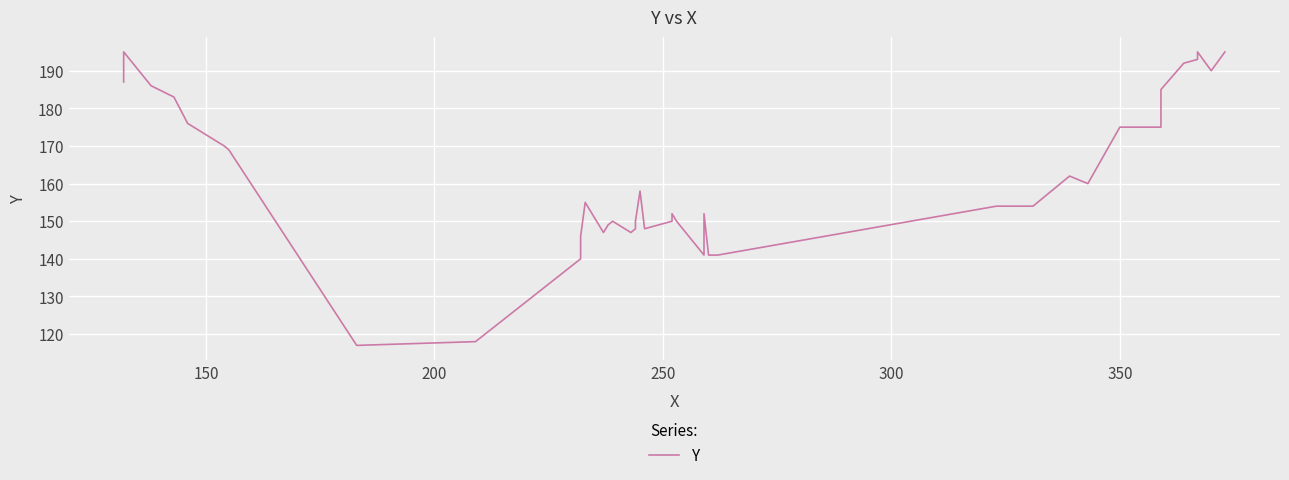

What is the difference between the maximum and minimum values?

78